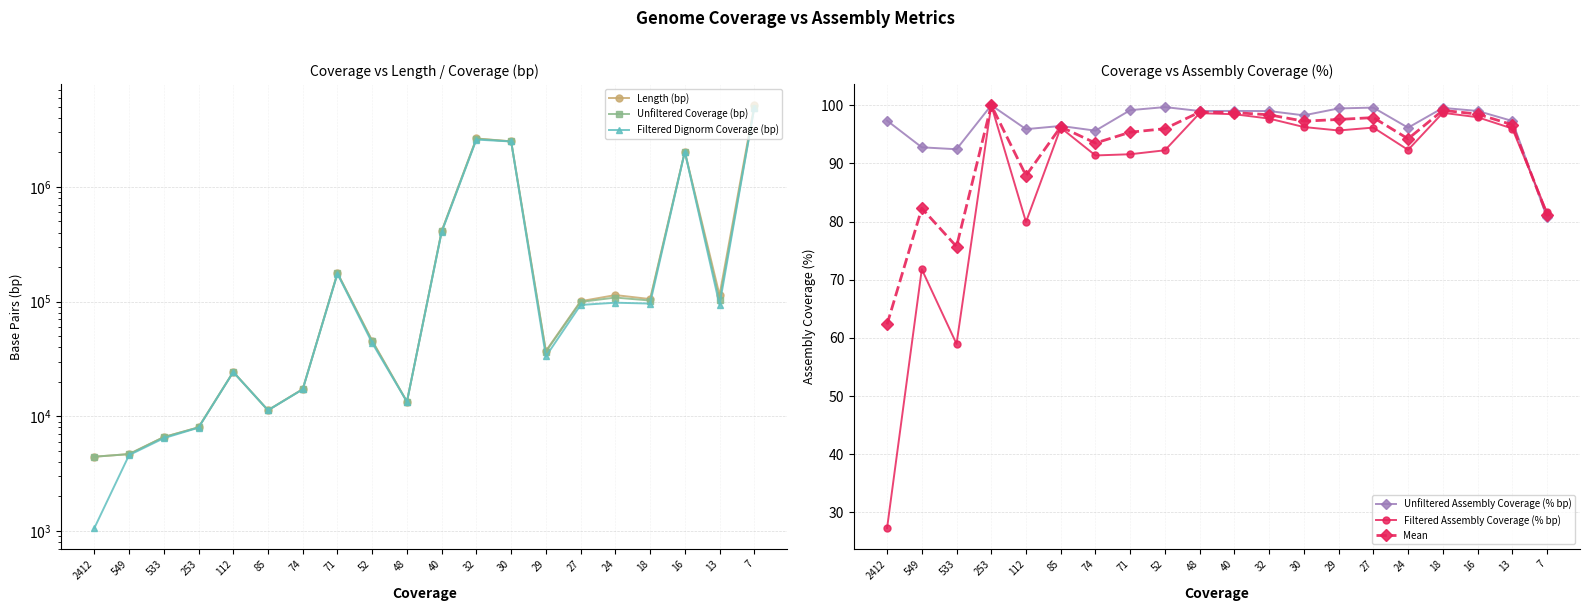

What is the lowest value of the Unfiltered Assembly Coverage (% bp) series?

80.7